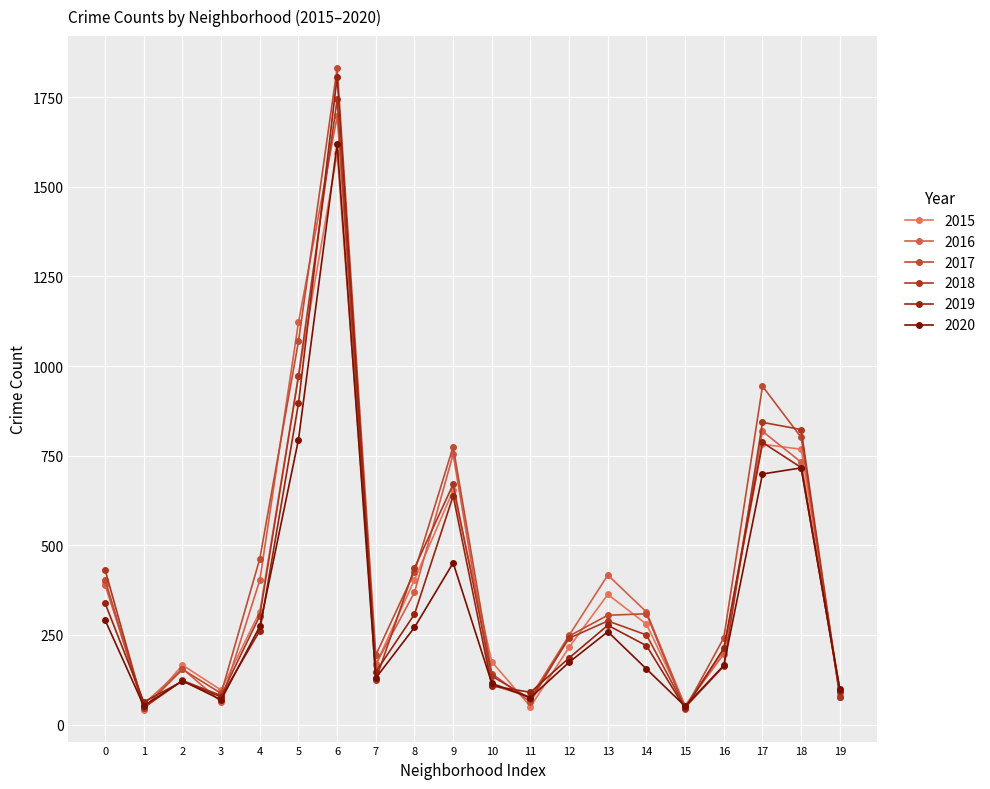

What is the sum of all 2018 values?

7876